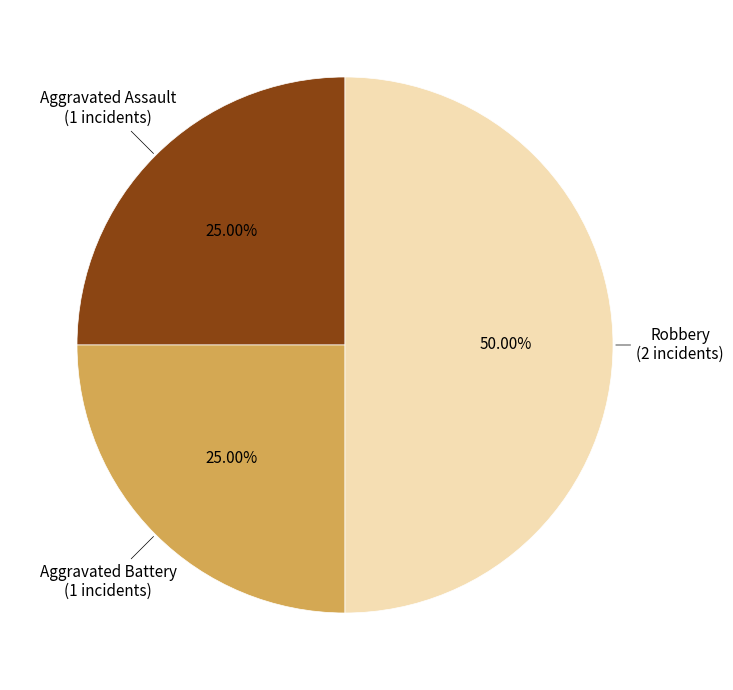

How many segments does this pie chart have?

3